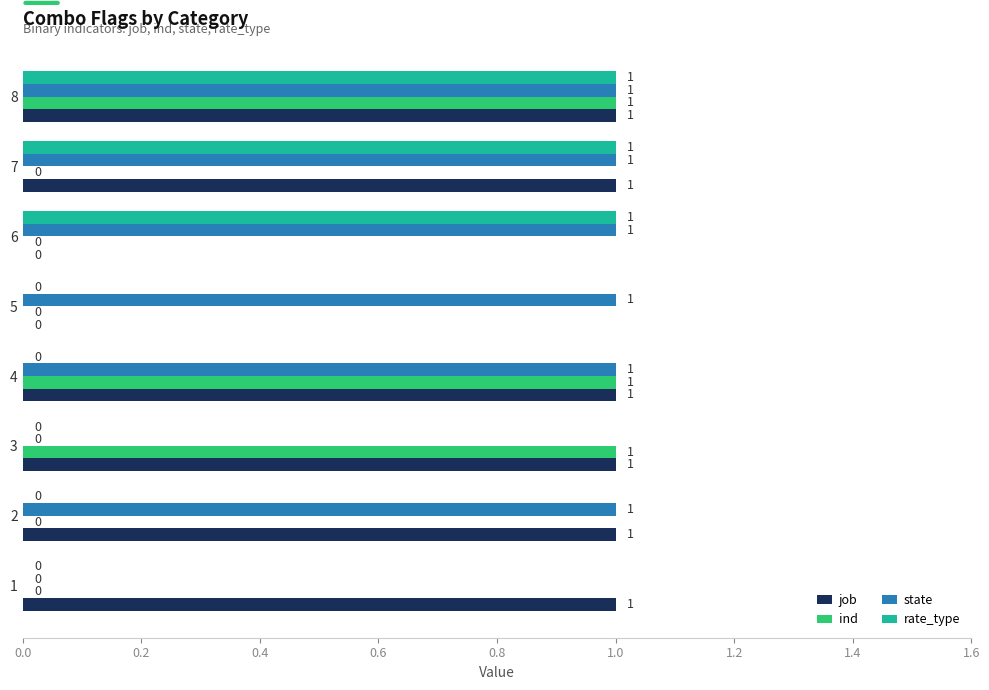

At which category is the sum across all series the highest?

8